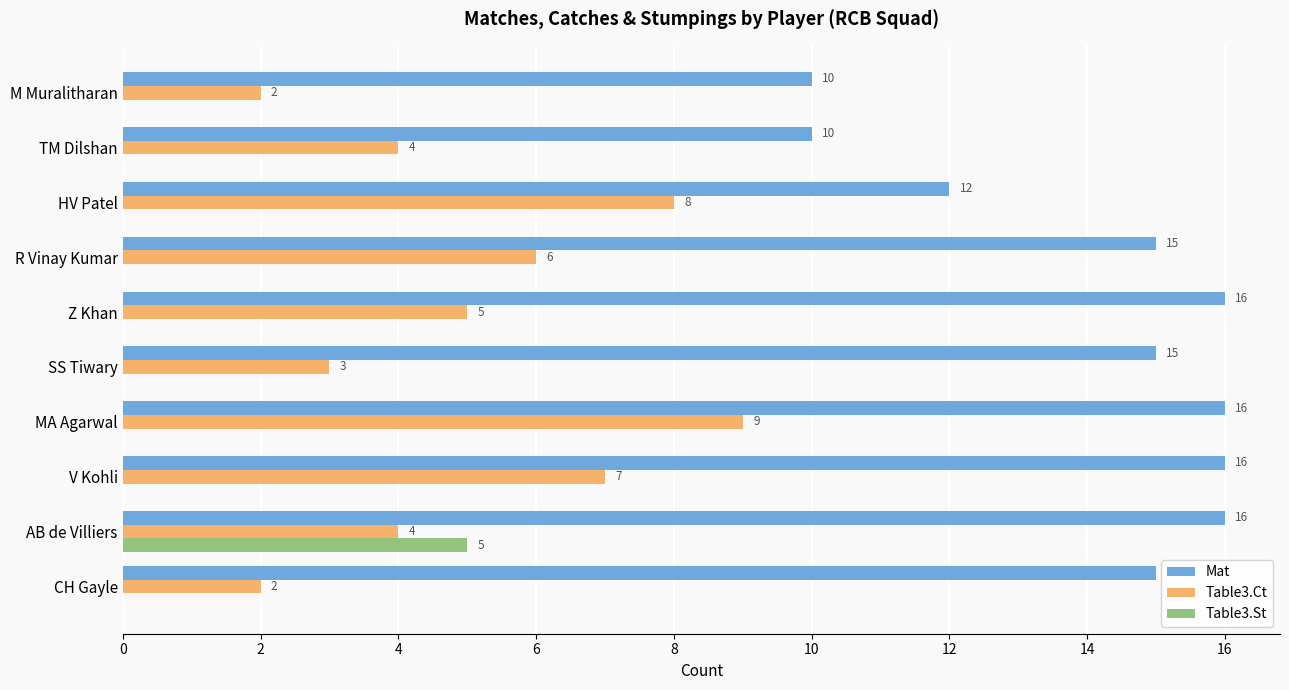

What is the total value across all series at V Kohli?

23